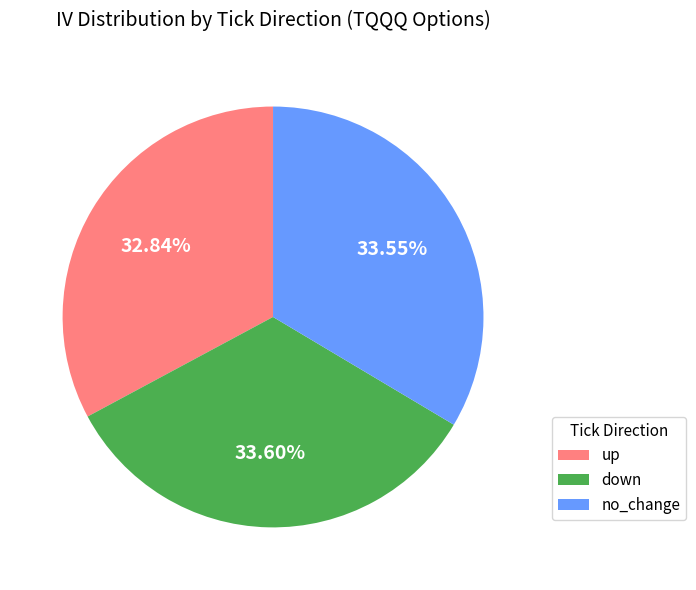

Does down account for over 50% of the chart?

No